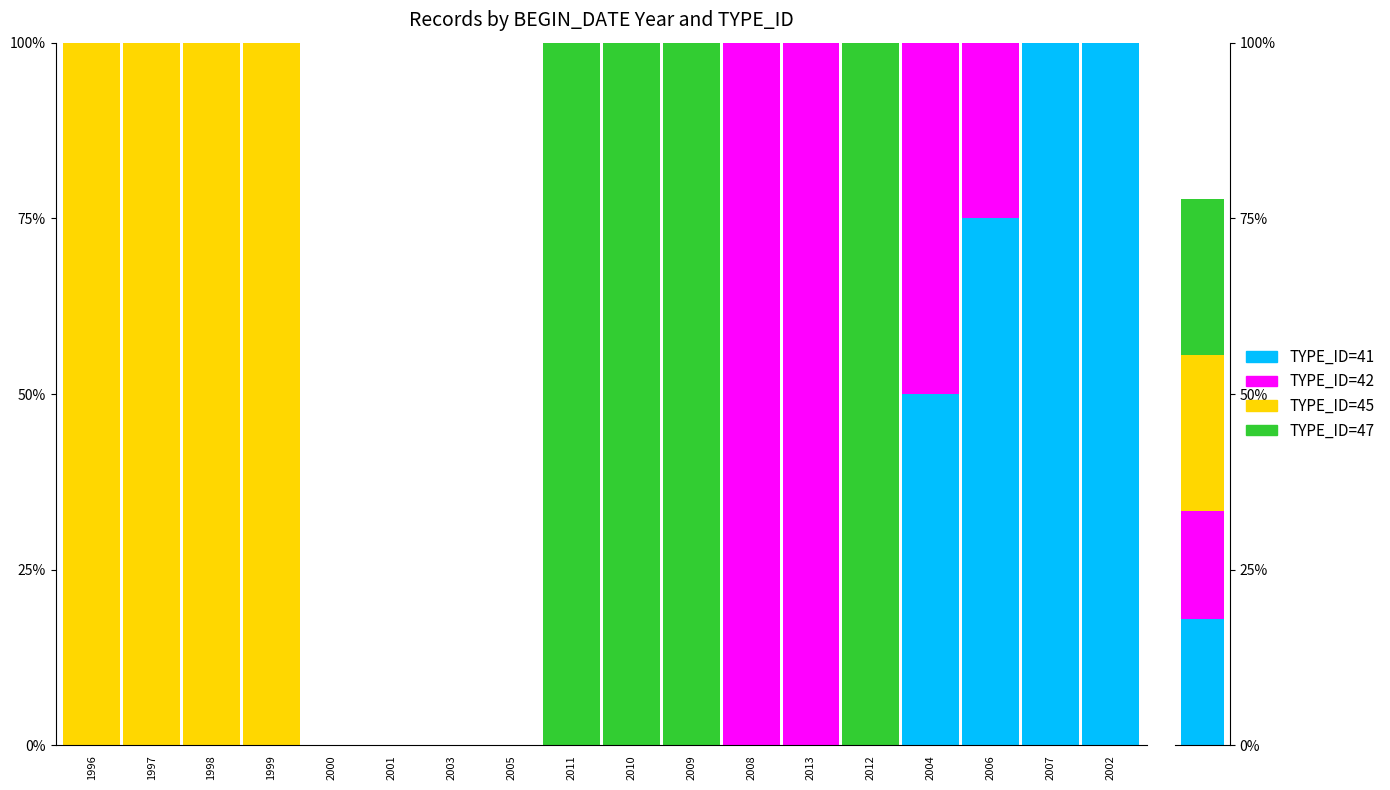

How many groups of bars are there?

18